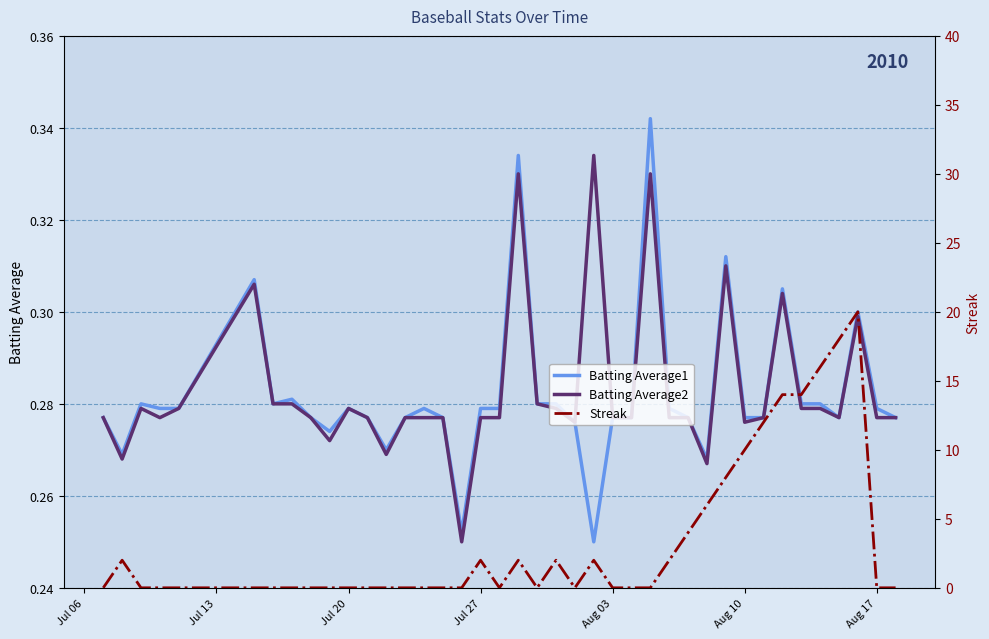

How many lines are shown in the chart?

3